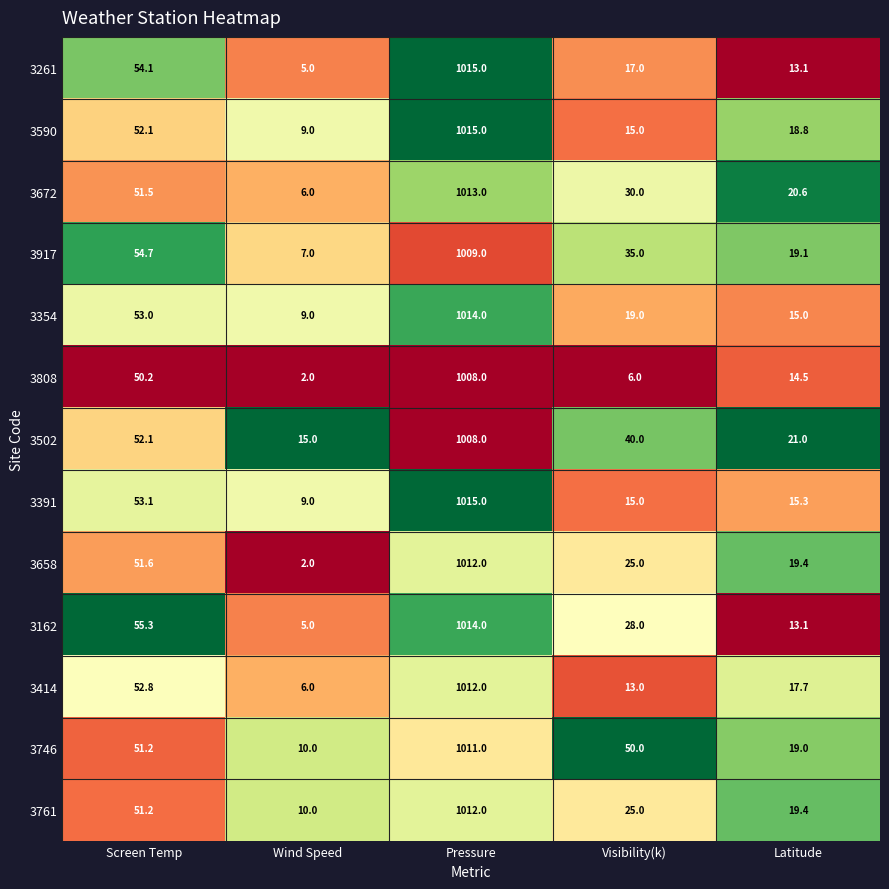

List the labels in order of 3261 value, largest first.

Pressure, Screen Temp, Visibility(k), Latitude, Wind Speed